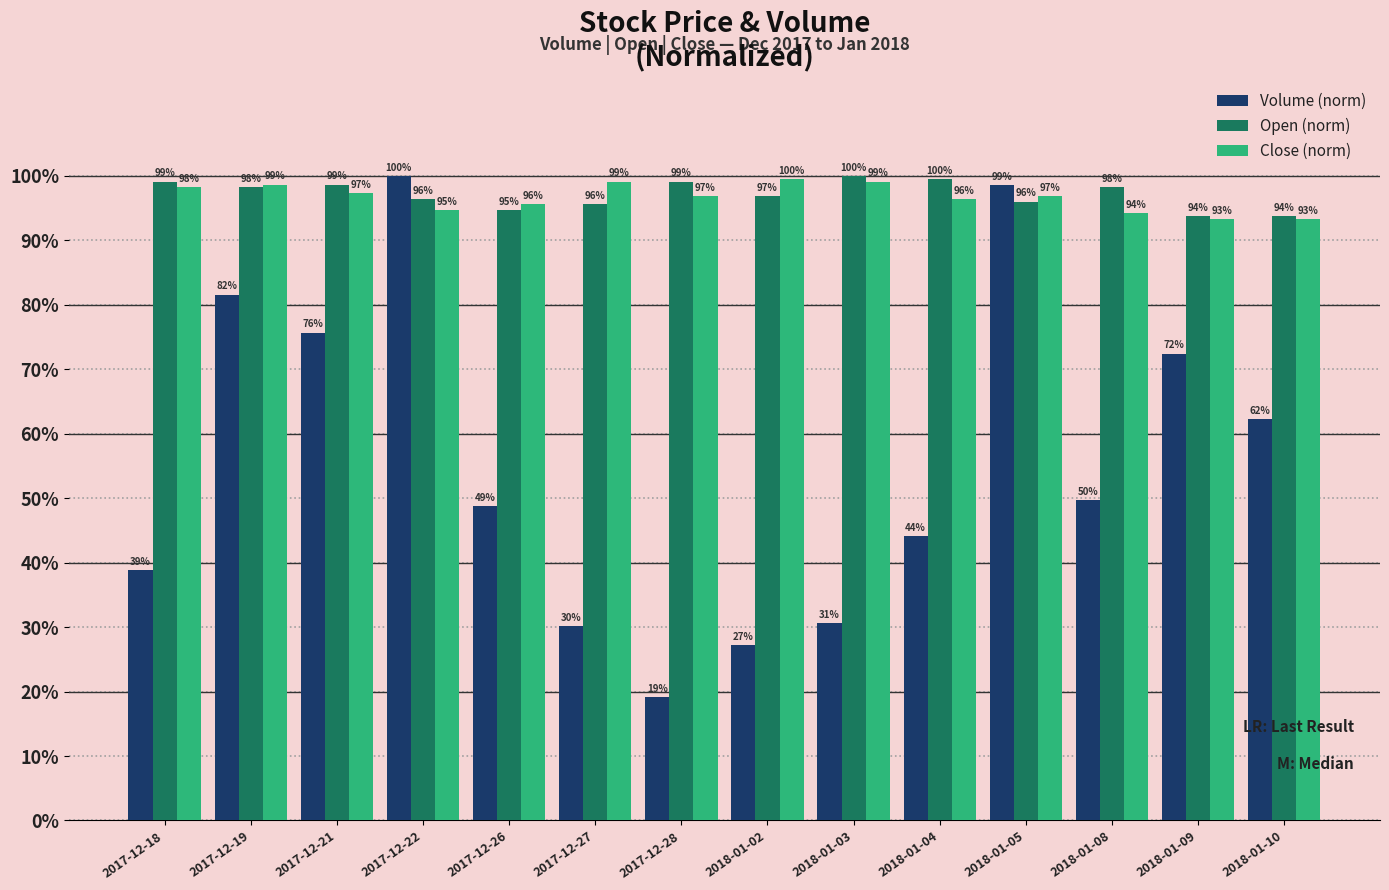

Which series has the largest total across all categories?

Open (norm)